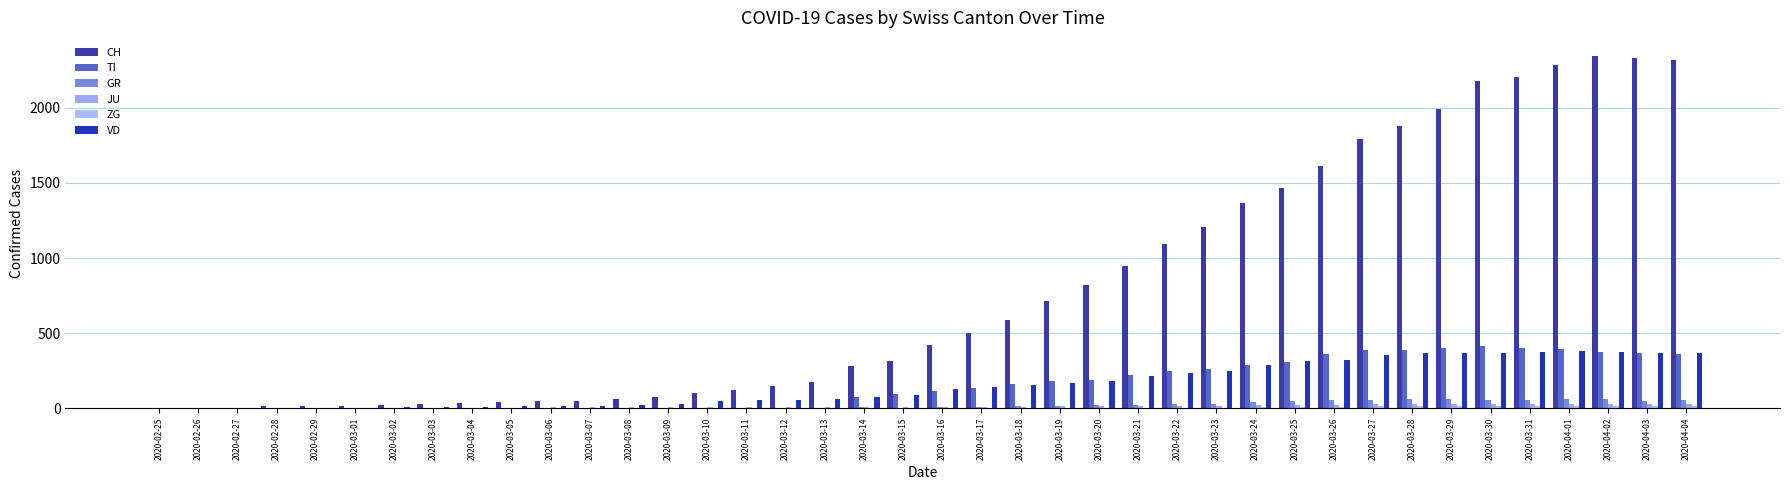

Which series changed the most between 2020-02-26 and 2020-04-02?

CH